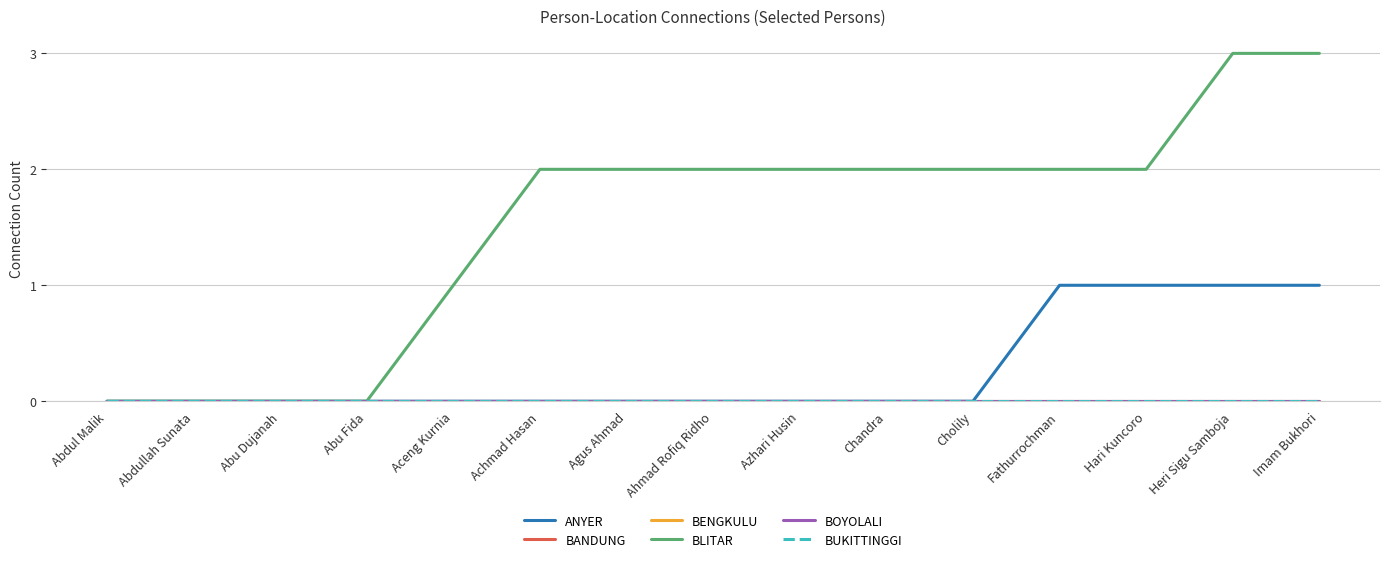

What position from the left is Hari Kuncoro?

13